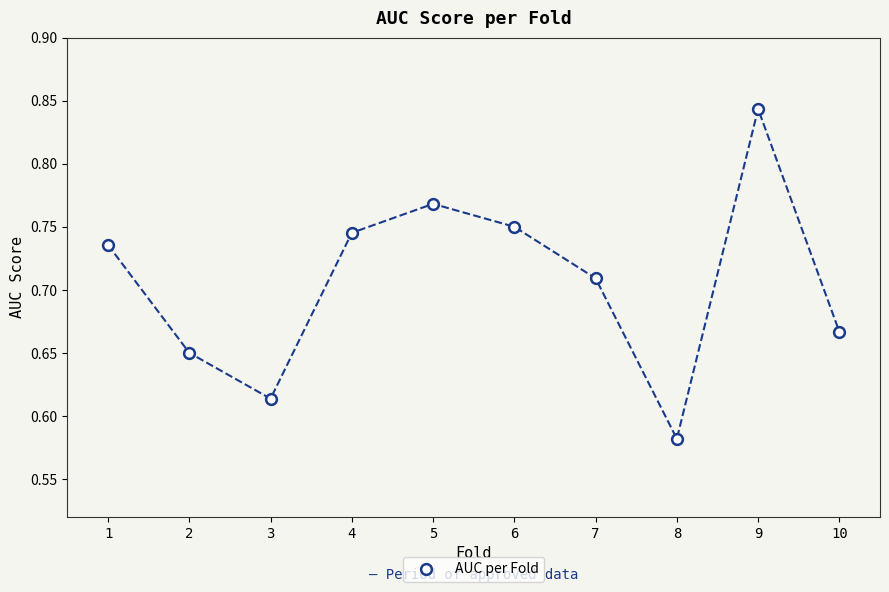

What is the range of Y values (max minus min)?

0.3